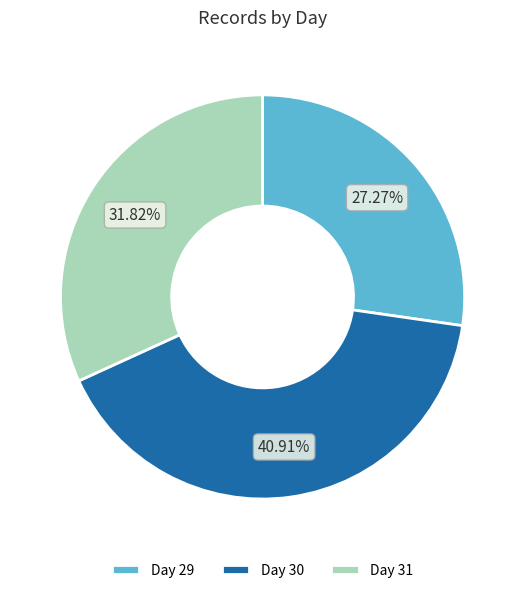

Combined, what portion of the pie is Day 29 and Day 30?

68.2%